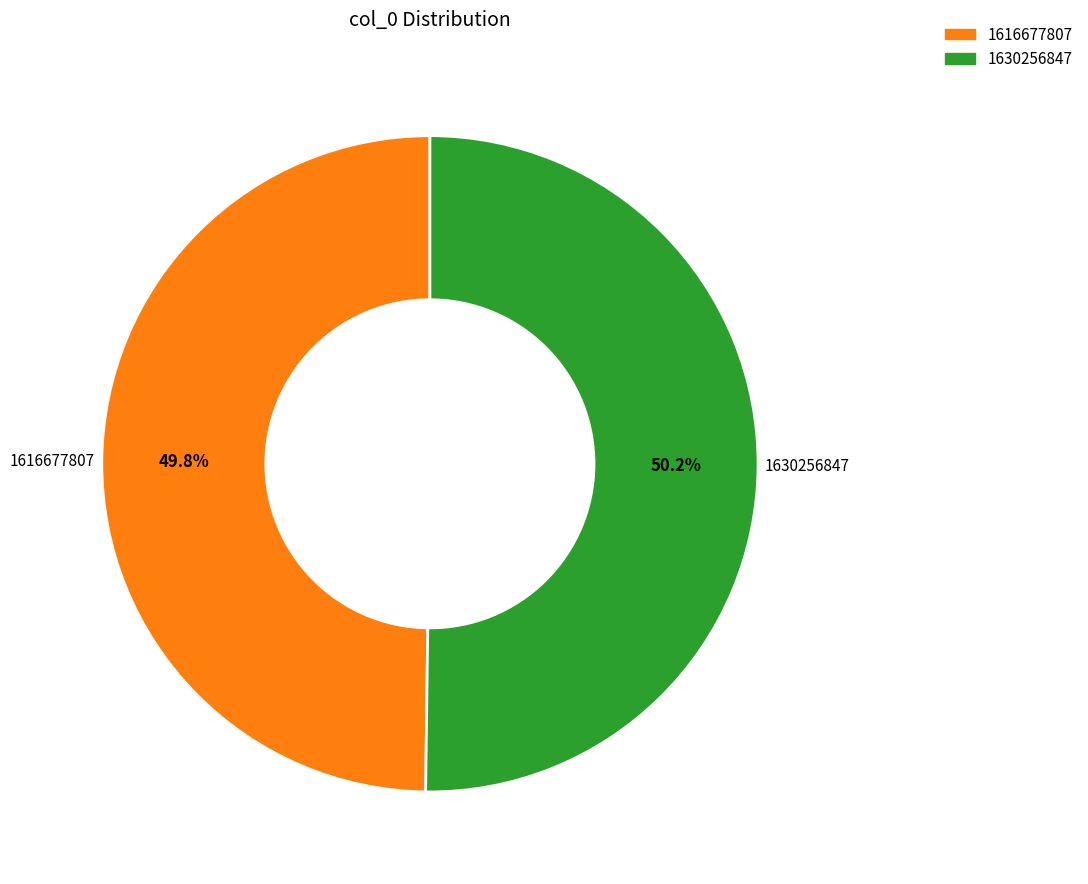

How many slices are in this pie chart?

2